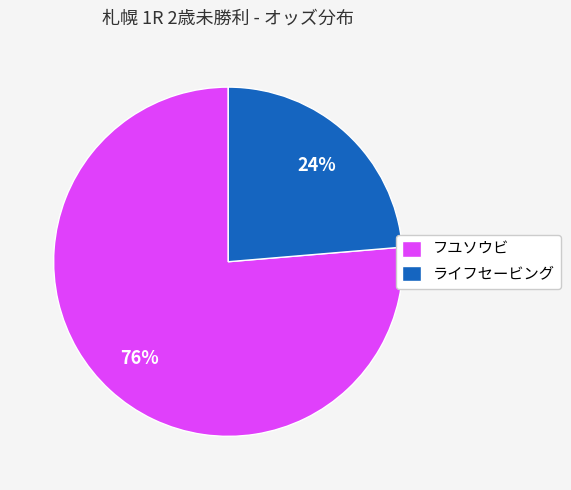

Is it true that ライフセービング is 24% of the pie?

True